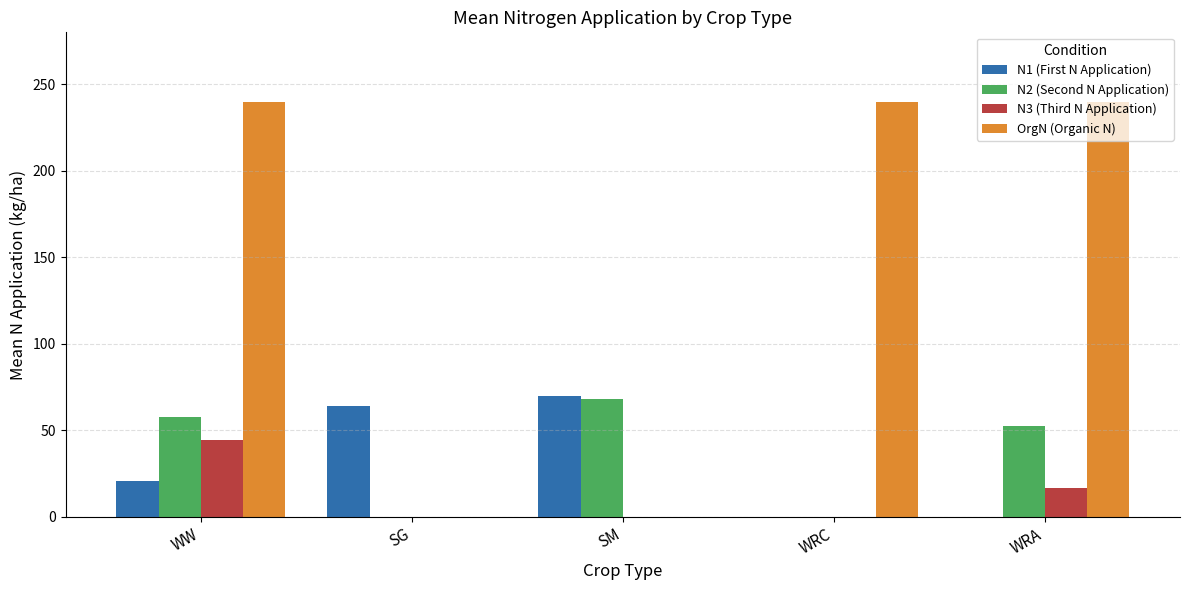

Which series changed the most between WW and WRA?

N3 (Third N Application)